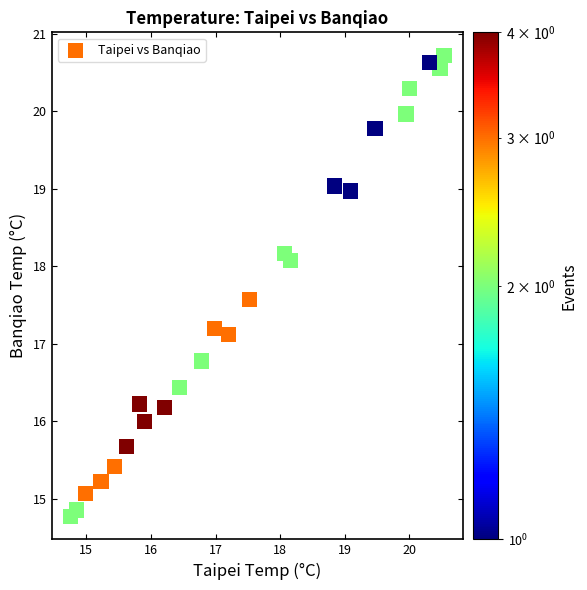

What is the range of Y values (max minus min)?

5.9